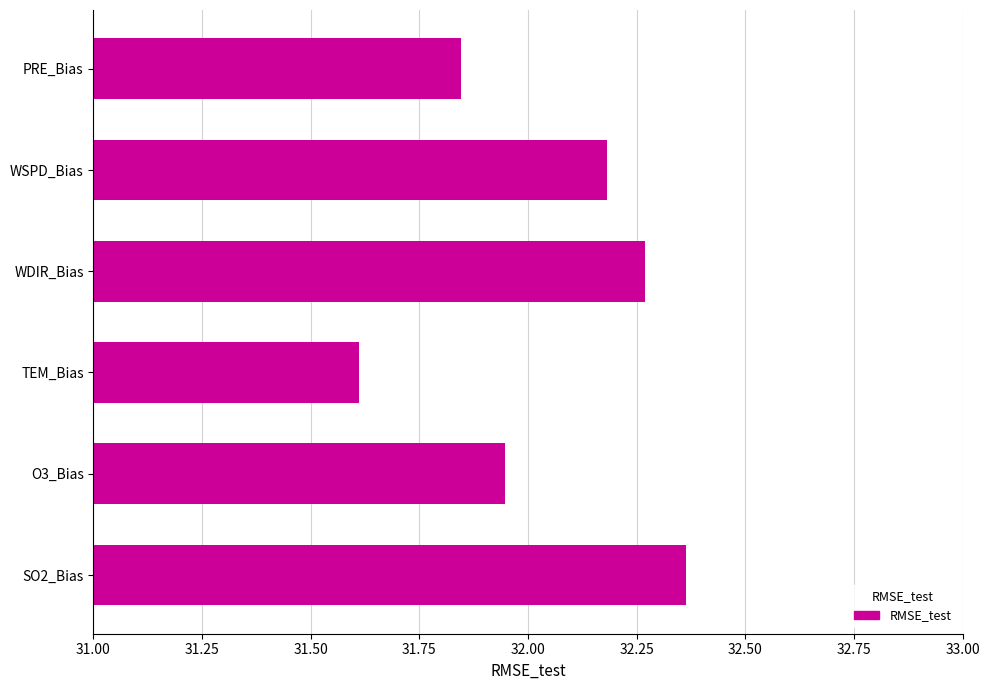

Where is the data nearest to the value 31?

TEM_Bias